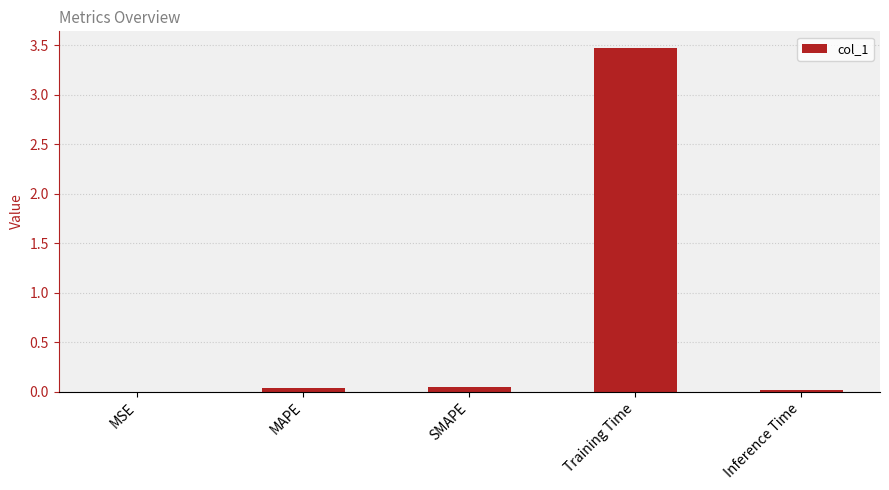

What is the approximate value at Training Time?

3.5